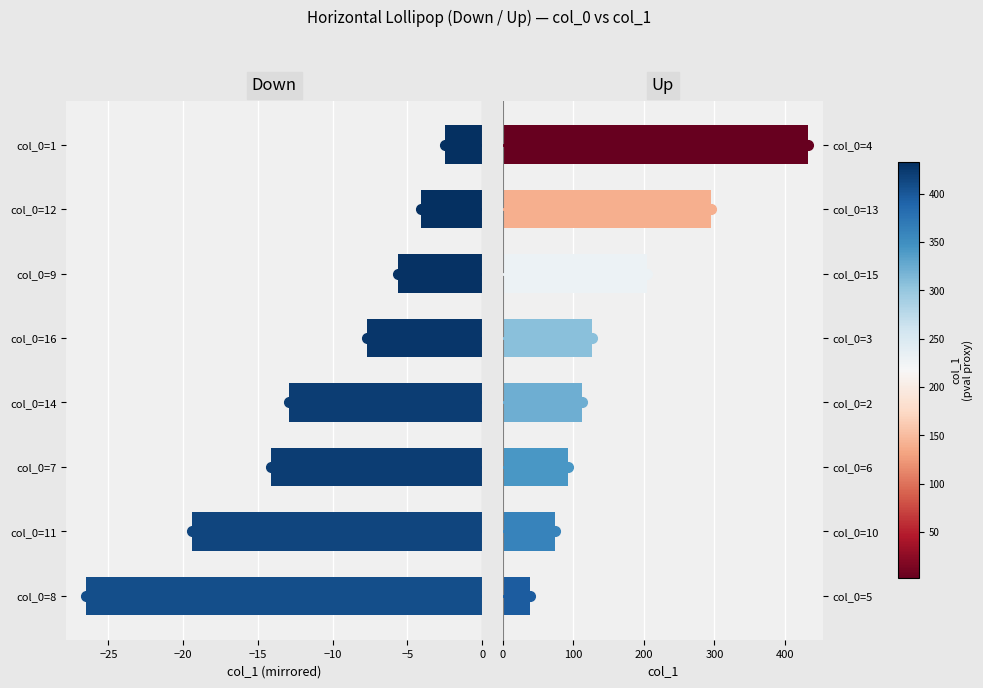

What is the sum of all Up values?

1374.7